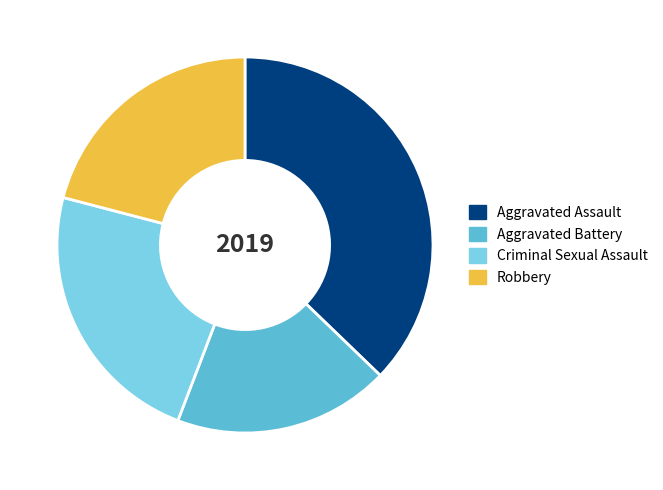

What is the ratio of the value at Criminal Sexual Assault to the value at Aggravated Assault?

0.6